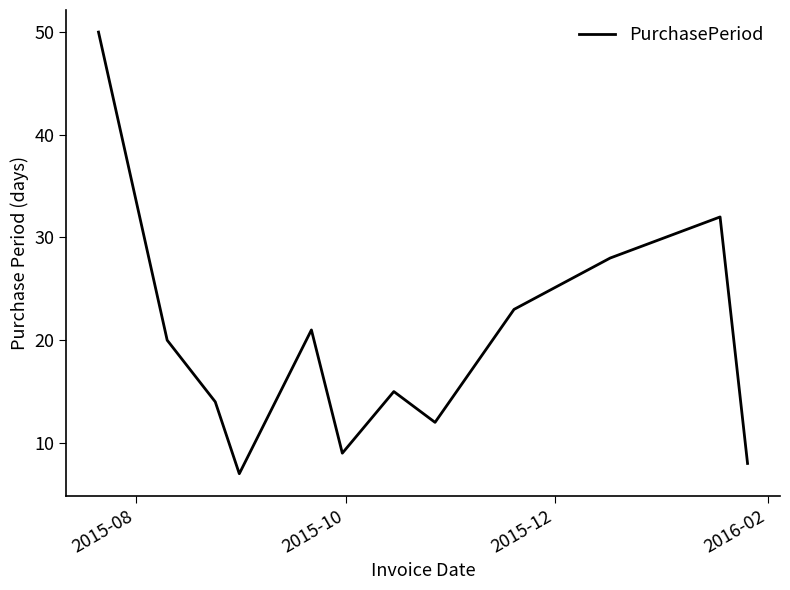

How many lines are shown in the chart?

1